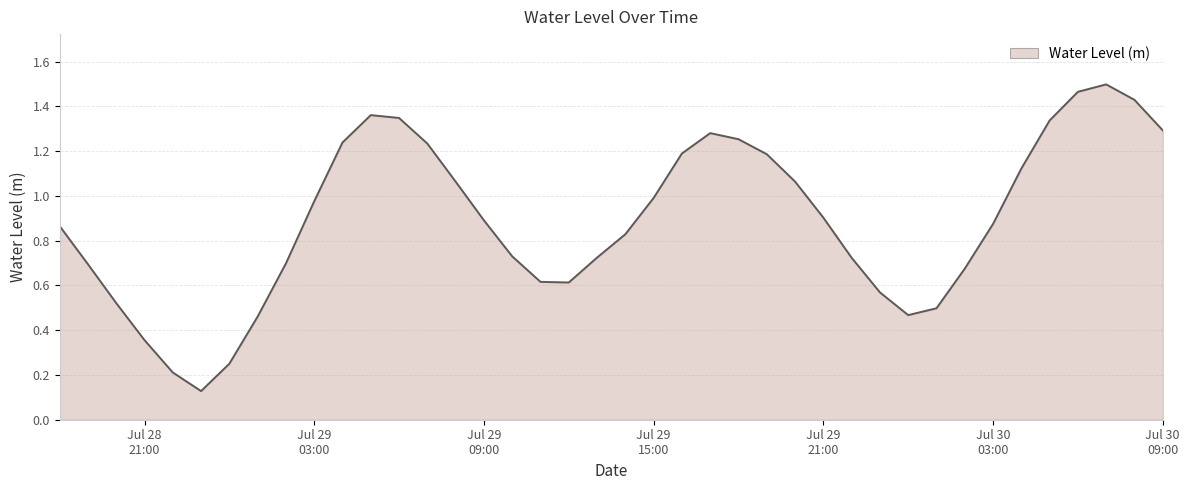

What is the label of the 16th point from the left?

Jul 29 09:00